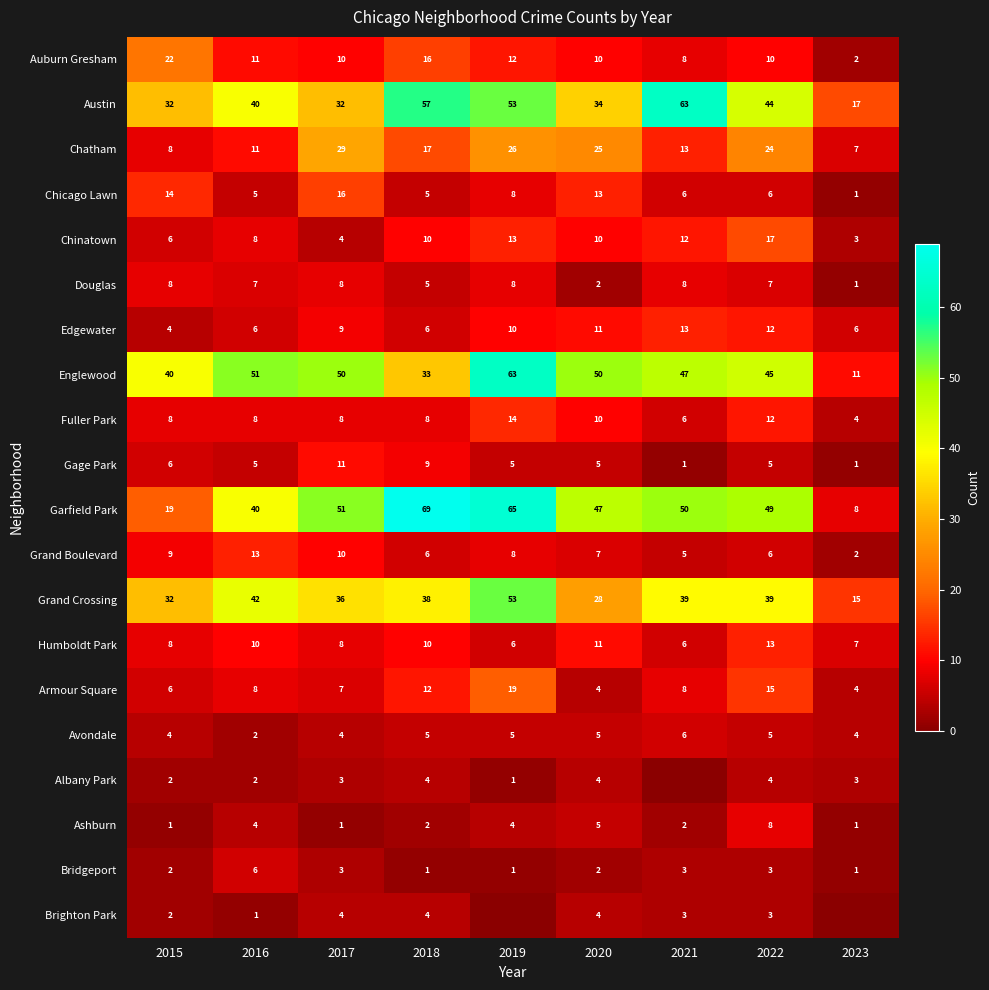

Where does the Grand Boulevard series first go above 7?

2015